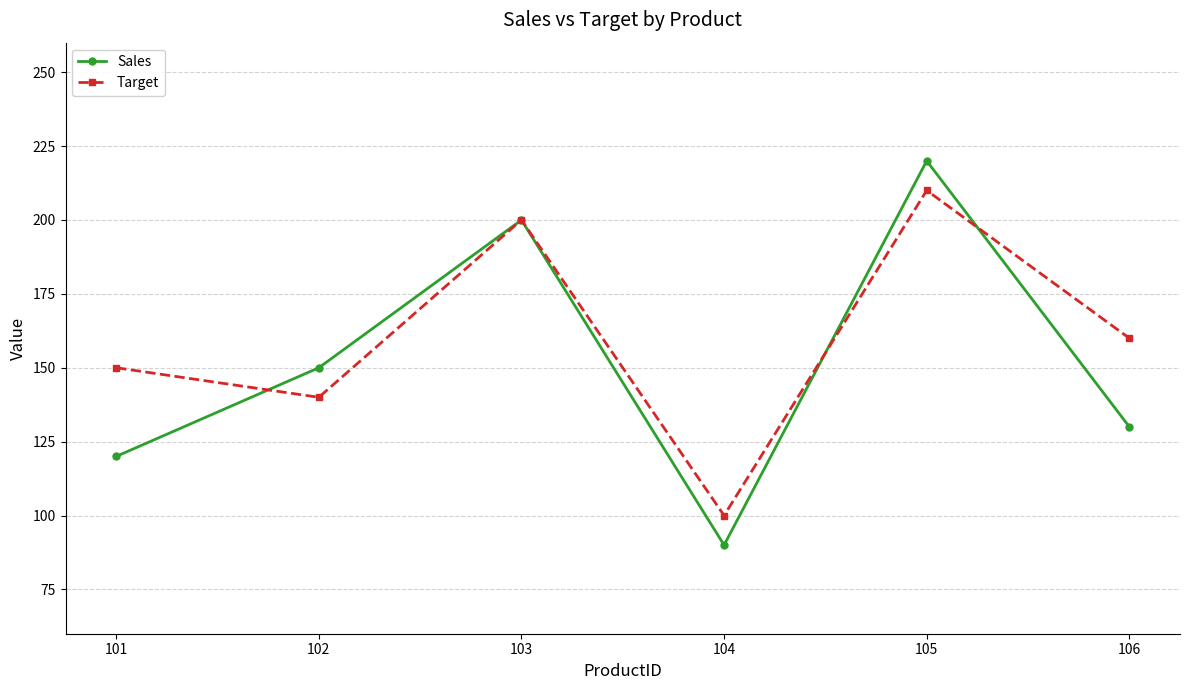

At which label does Sales reach its minimum?

104